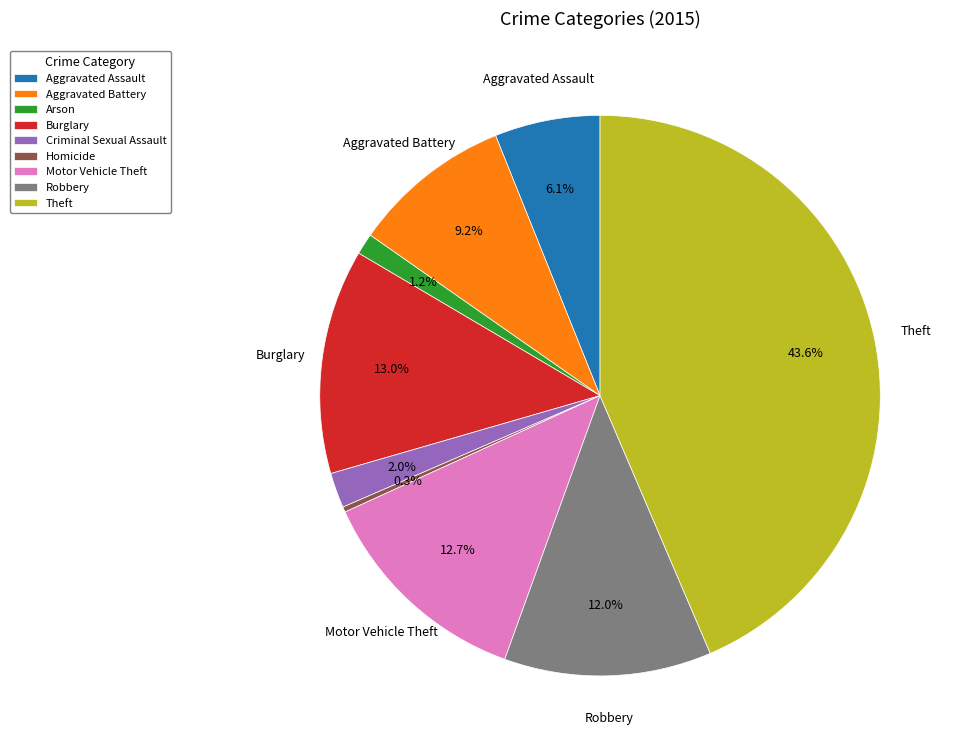

Do Criminal Sexual Assault and Homicide together represent more than half of the pie?

No